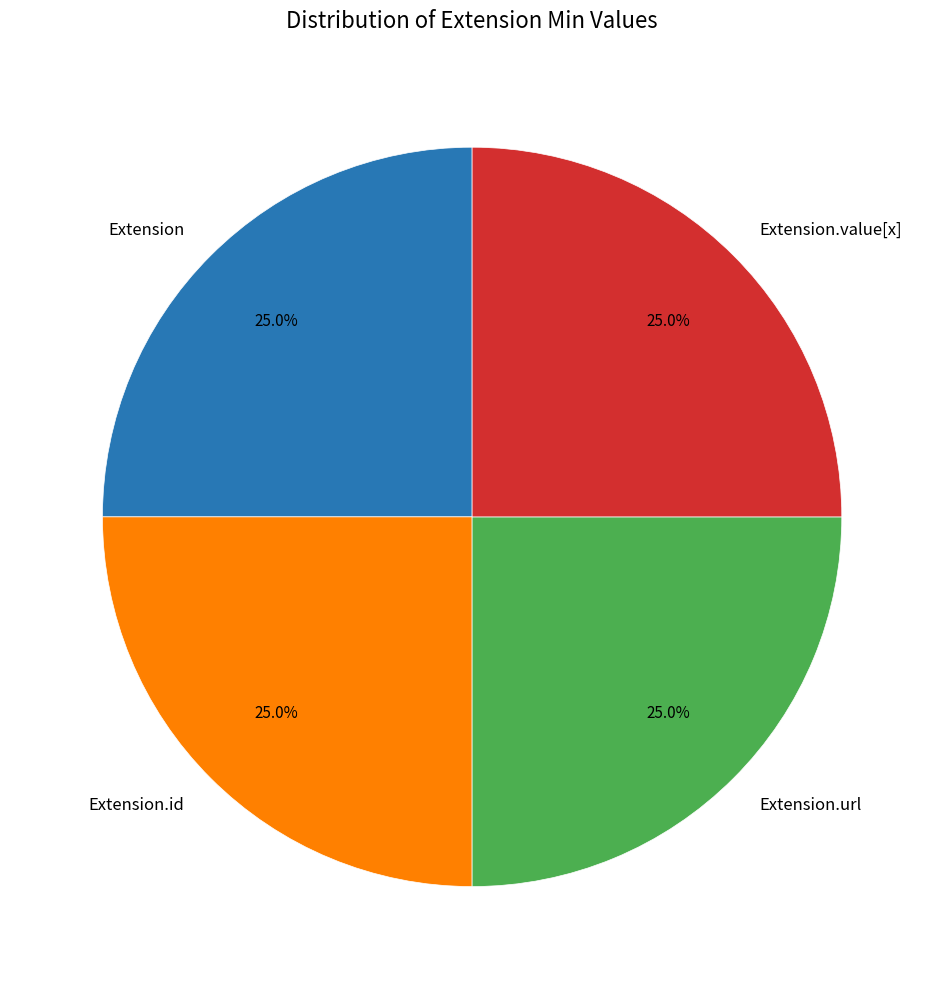

Is there any slice that represents more than half of the pie?

No